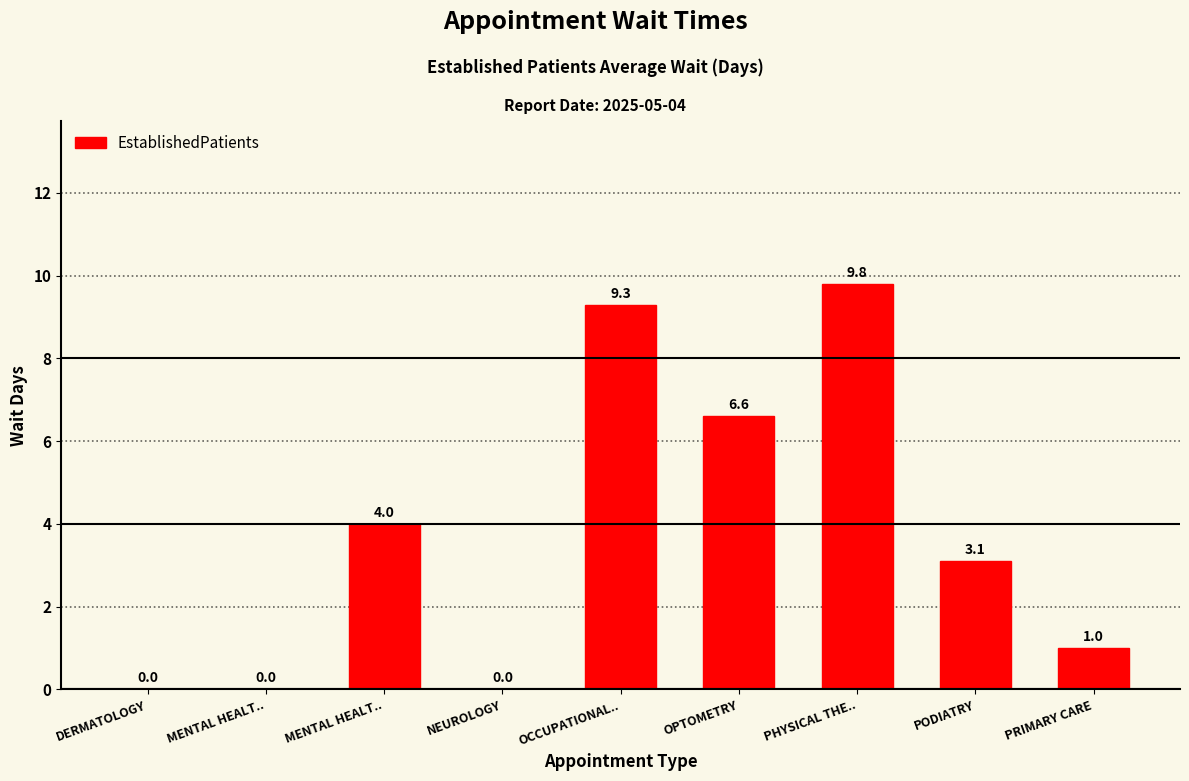

At which label is the value closest to 4?

MENTAL HEALT..